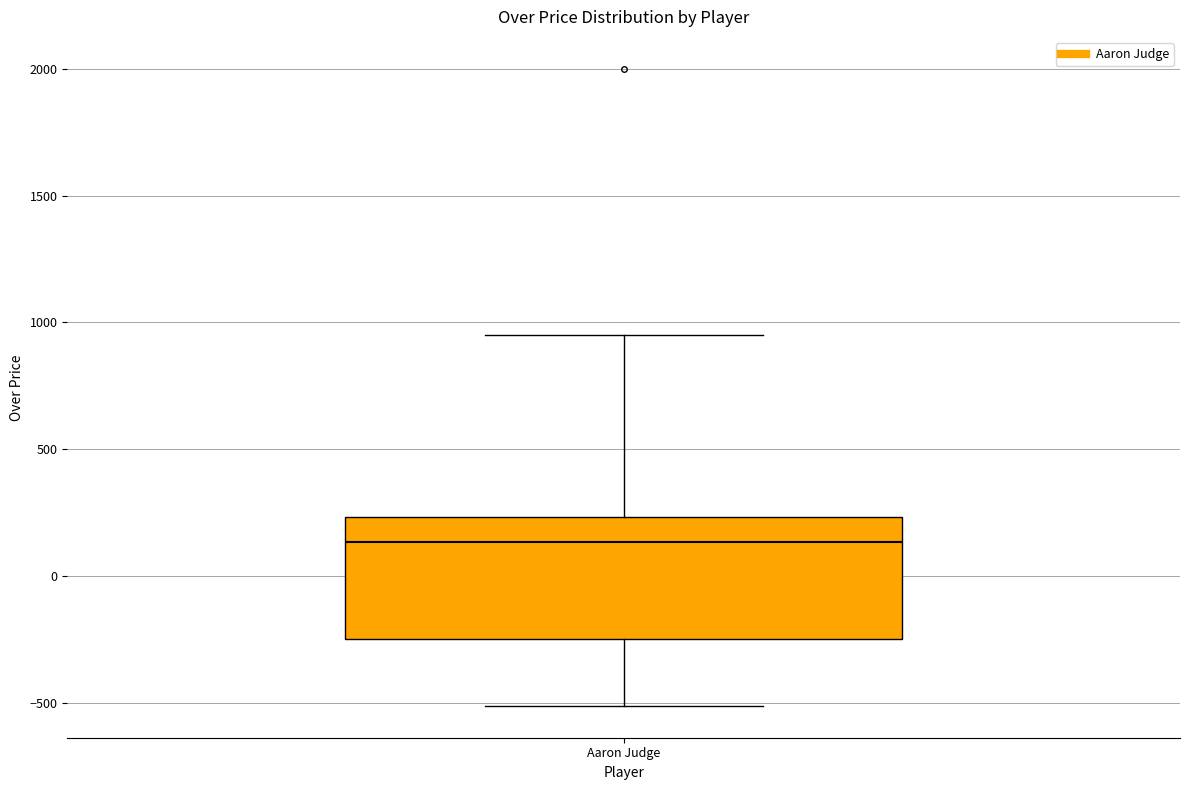

Read this box plot against the y-axis: the position of the median line, the range covered by the box, and the ends of both whiskers. The values are not printed on the chart, so give them approximately, as read against the axis.

median 150, box -250 to 250, whiskers -500 to 950